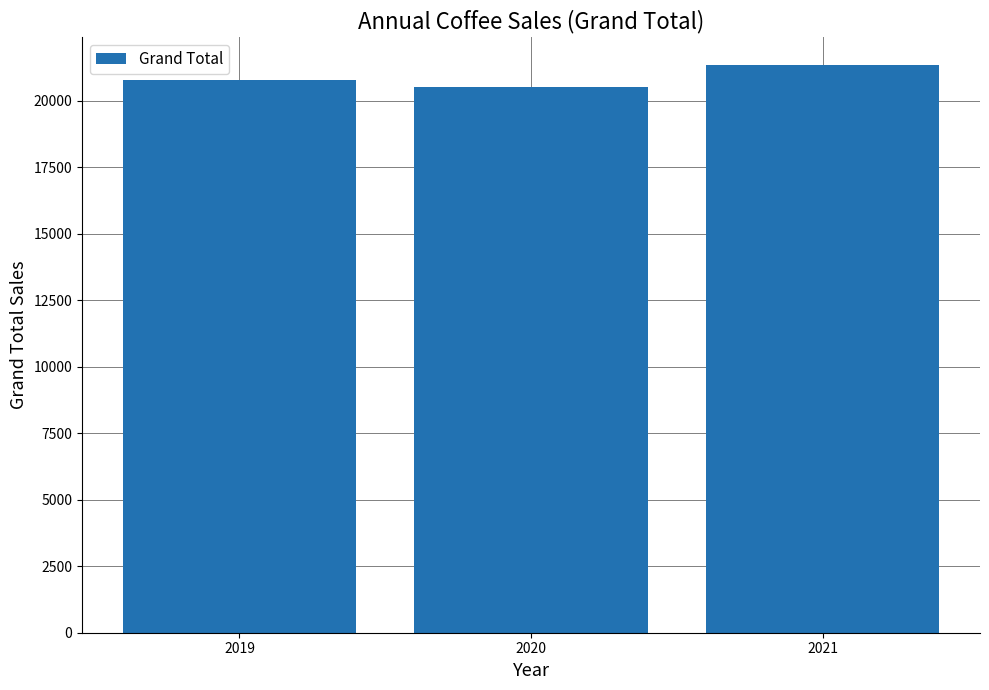

At which category does the chart reach its minimum across all series?

2020